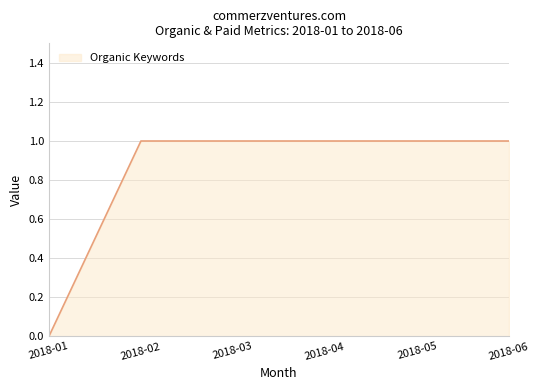

Is it true that the value at 2018-05 is 0?

False